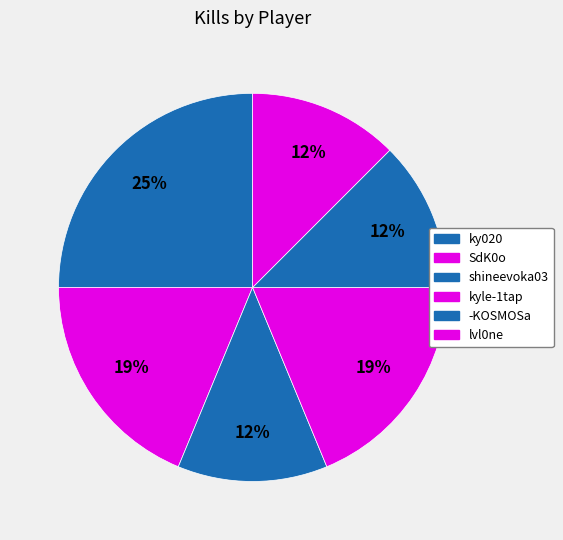

Approximately how many times larger is the value at lvl0ne compared to shineevoka03?

1.0